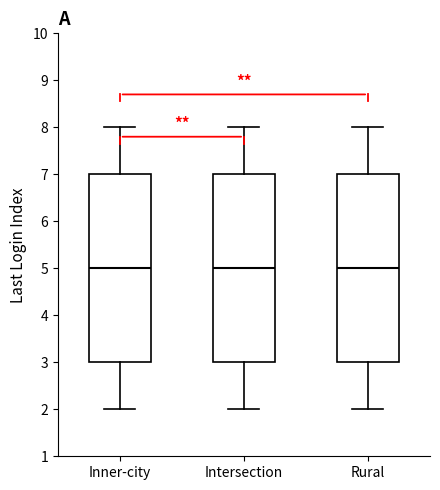

Reading left to right, read every box against the y-axis: the position of its median line, the range the box covers, and the ends of its whiskers. The values are not printed on the chart, so give them approximately, as read against the axis.

Inner-city: median 5, box 3 to 7, whiskers 2 to 8
Intersection: median 5, box 3 to 7, whiskers 2 to 8
Rural: median 5, box 3 to 7, whiskers 2 to 8